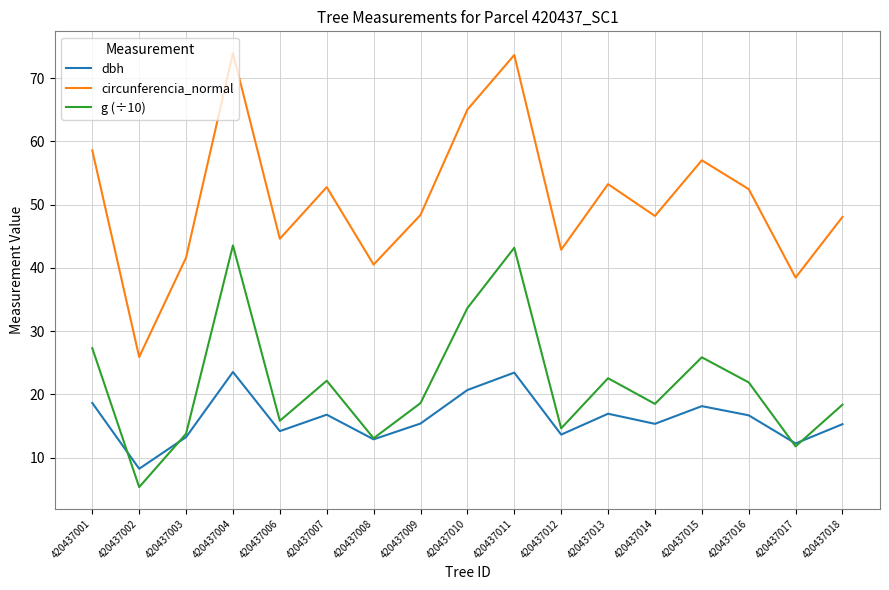

What are all the series names shown in the legend?

dbh, circunferencia_normal, g (÷10)